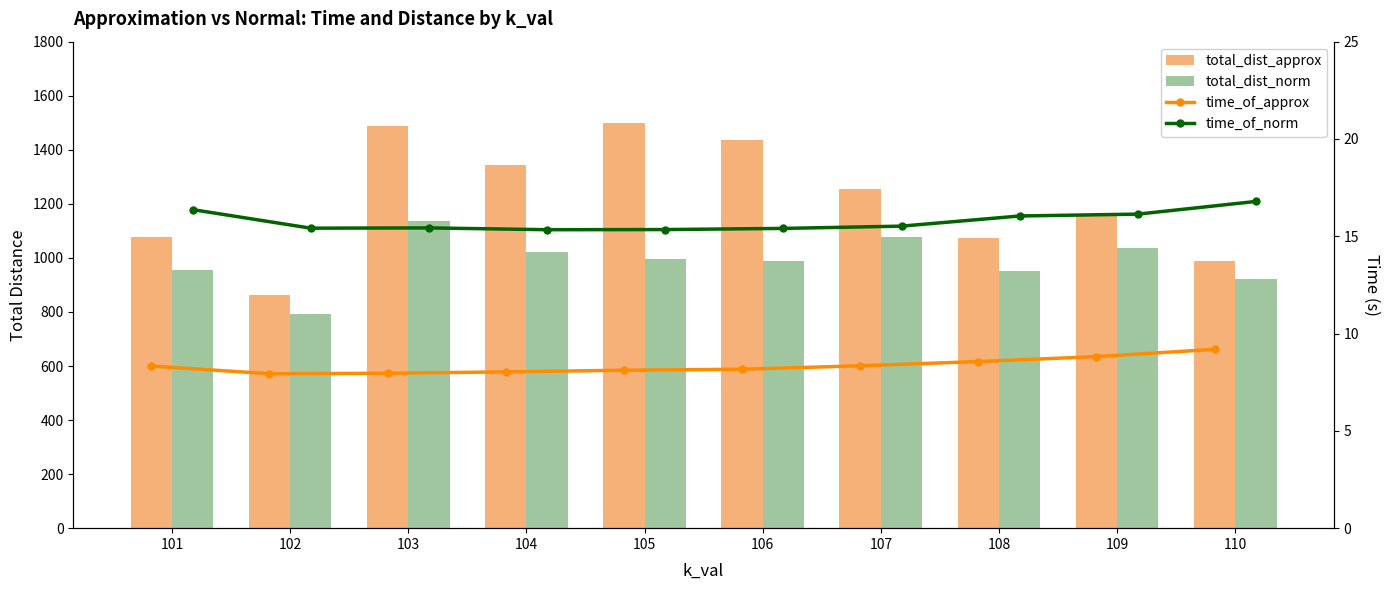

At 101, list the series in order from smallest to largest.

time_of_approx, time_of_norm, total_dist_norm, total_dist_approx